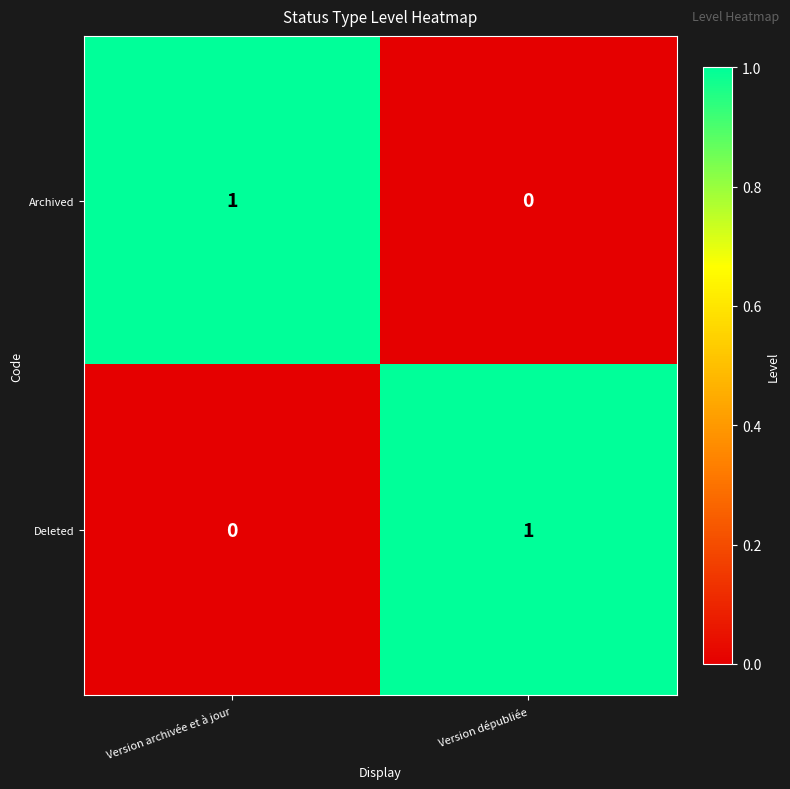

What is the difference between the highest and lowest values at Version dépubliée?

1